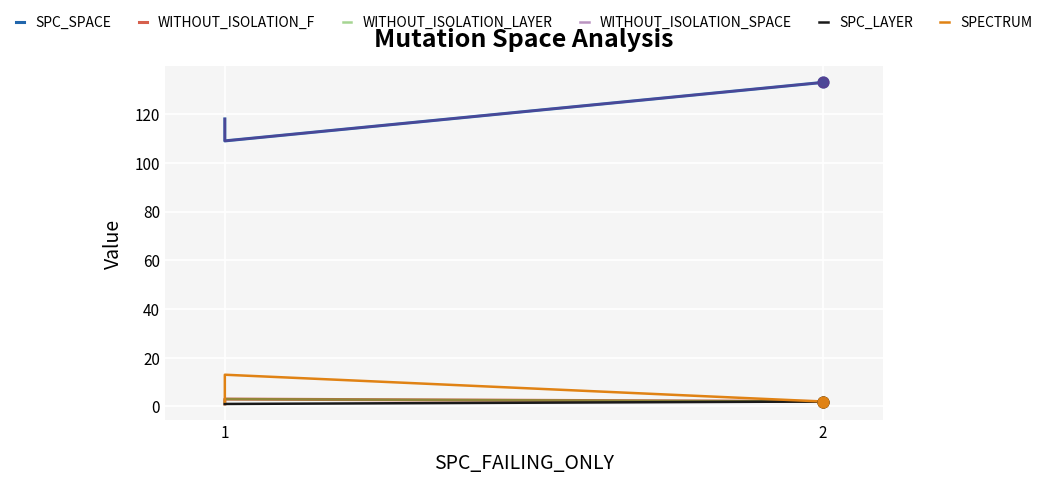

Which series has the largest Y range (max minus min)?

SPC_SPACE